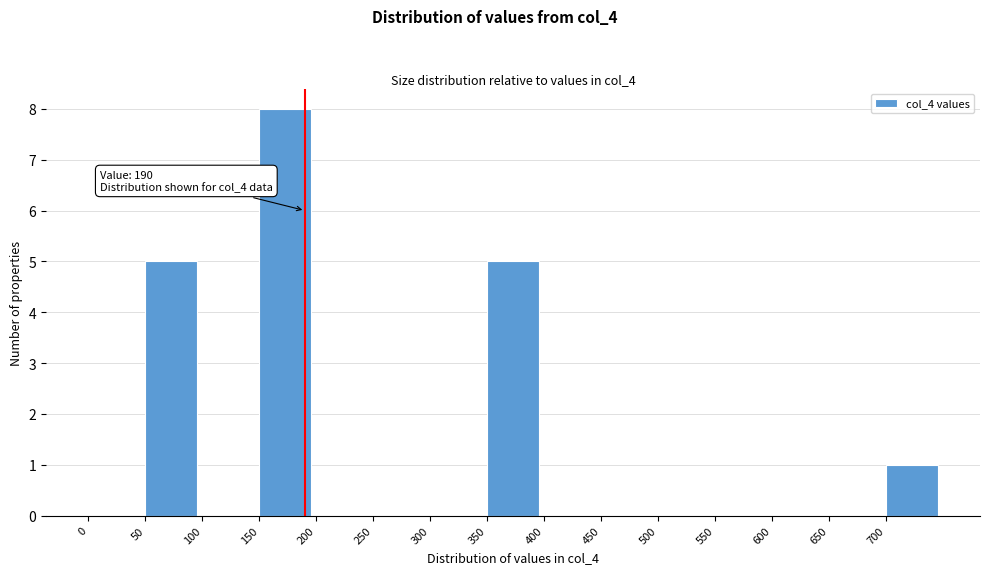

Which range on the x-axis has the tallest bar?

150 to 200